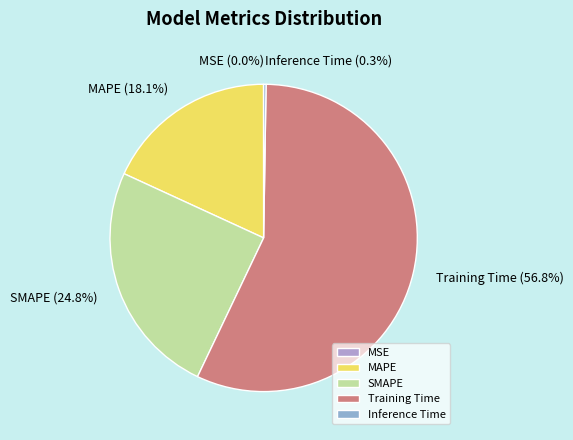

Between MAPE and SMAPE, which is larger?

SMAPE